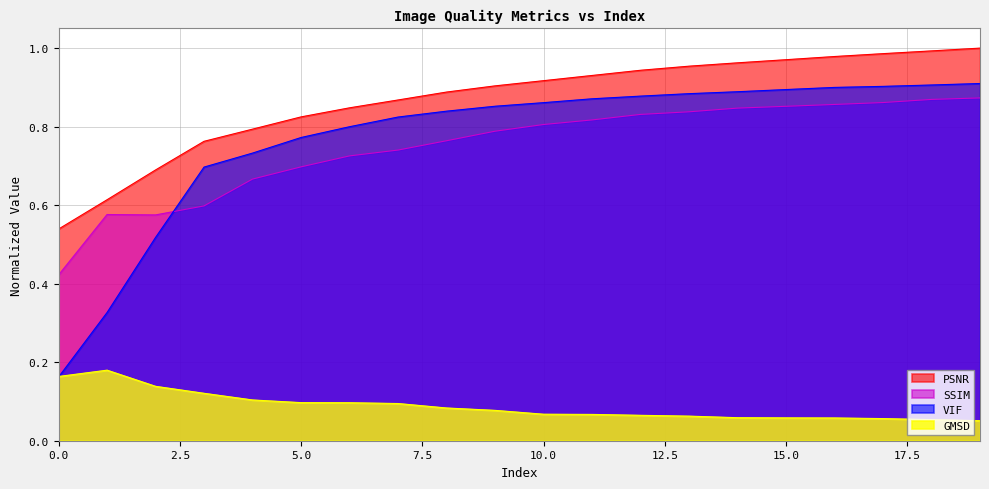

The value of SSIM at 7 is 0.7. True or false?

True